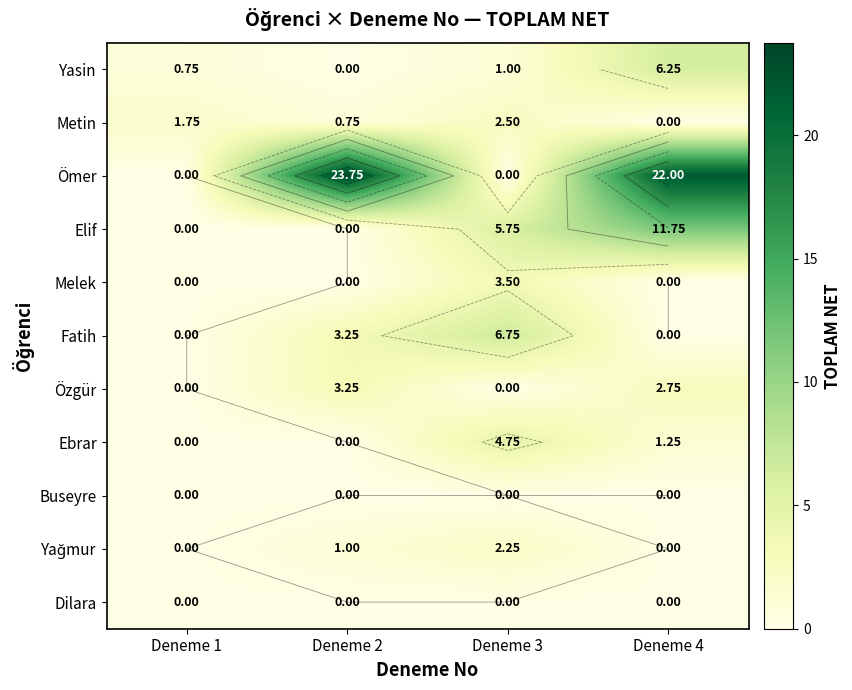

Is the value of Özgür at Deneme 4 greater than the value of Elif at Deneme 2?

Yes